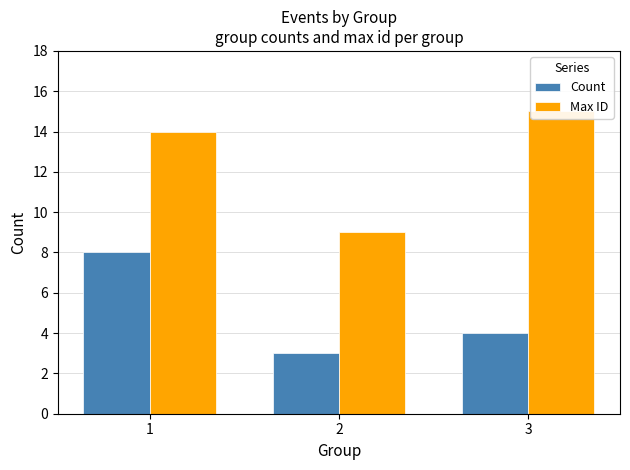

What is the value of the Count bar at the 1st from the left?

8